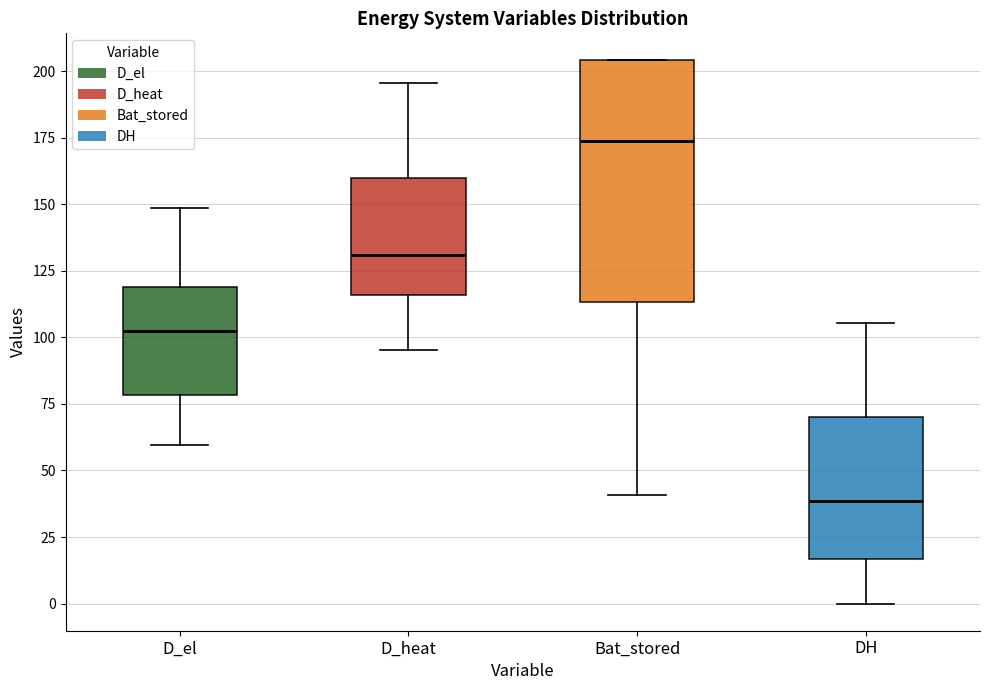

Where is the upper edge of the box for DH on the y-axis? The values are not printed on the chart, so give them approximately, as read against the axis.

70